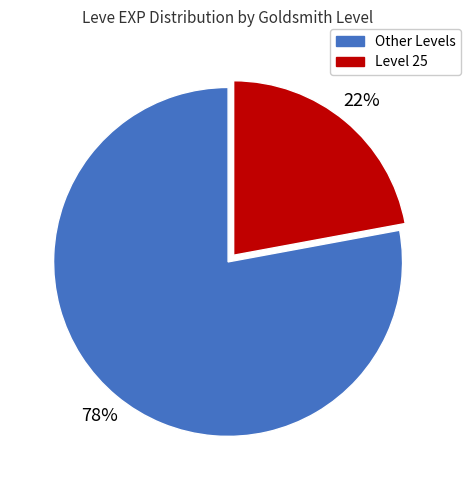

What is the smallest slice in the pie chart?

Level 25